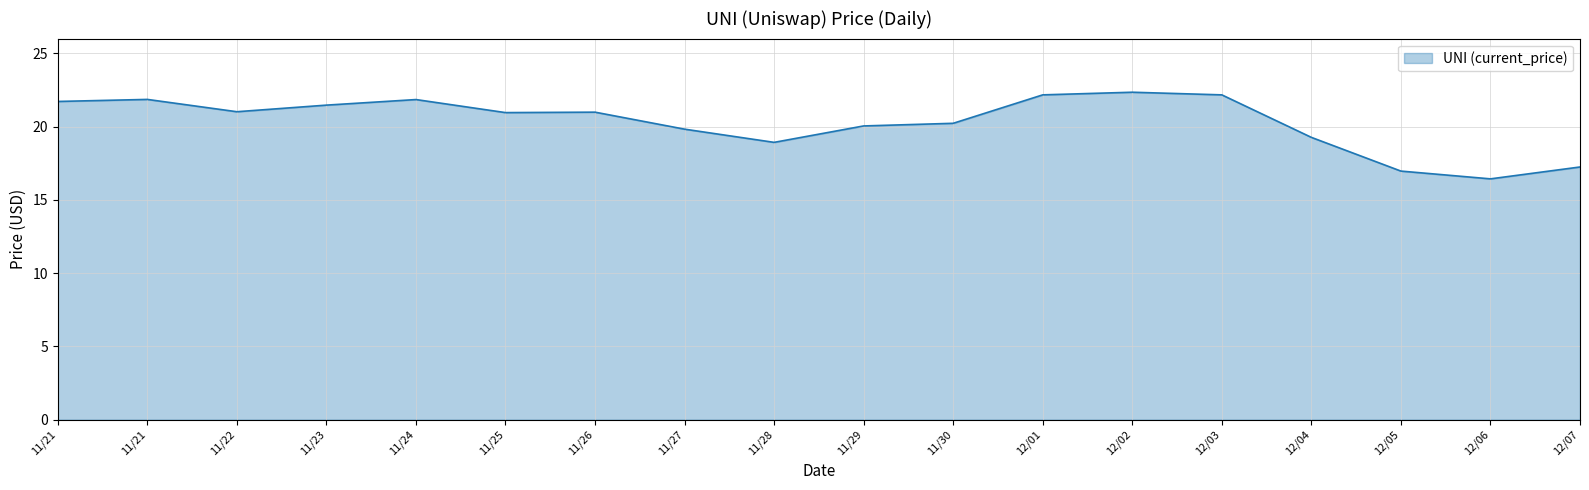

At which category does the data reach its first local valley?

11/22